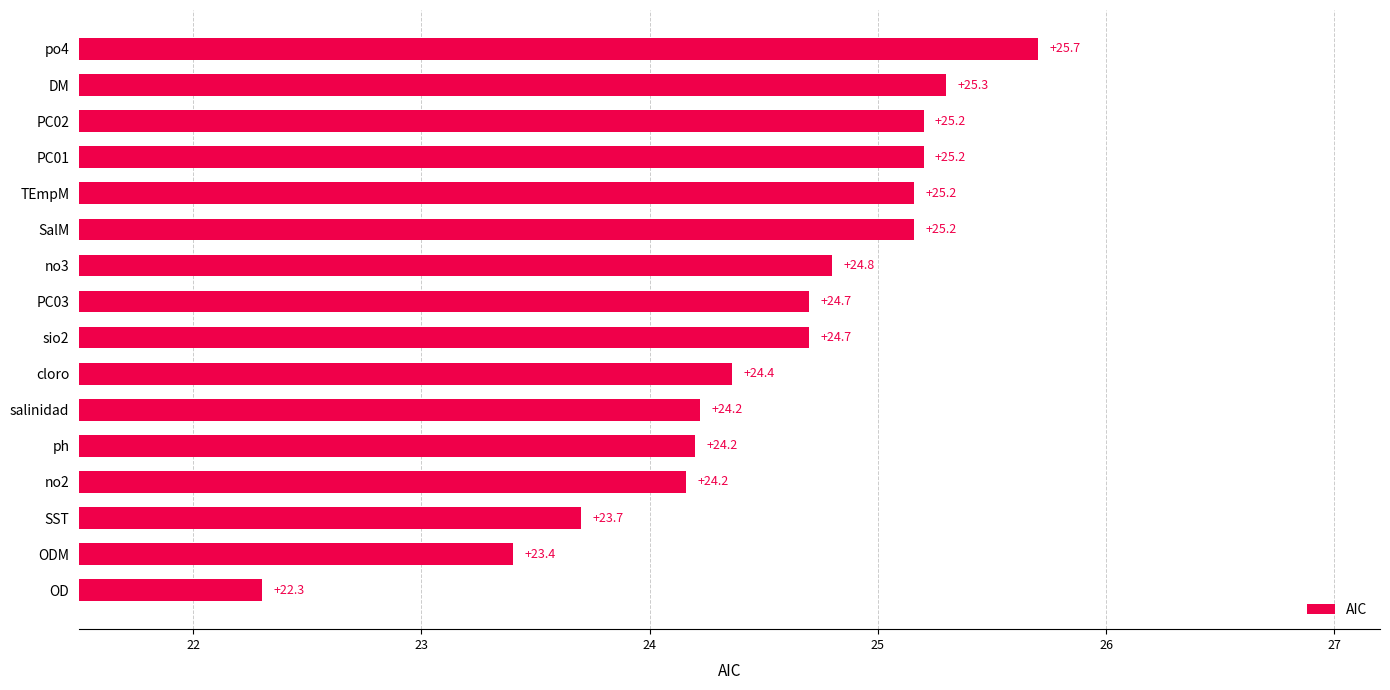

Is it true that the value at no3 is 24.8?

True